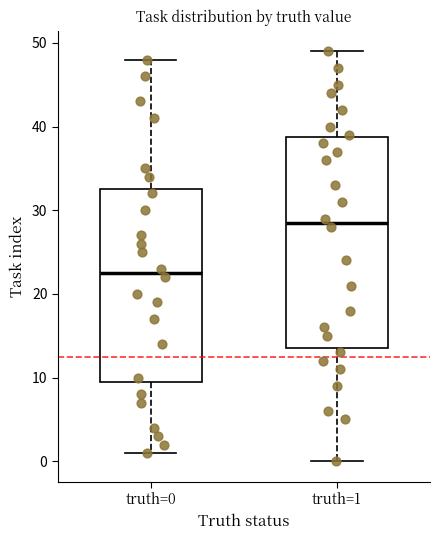

Reading left to right, transcribe this box plot: for each box, give where its median line is, the range the box spans, and where its two whiskers end, as read against the y-axis. The values are not printed on the chart, so give them approximately, as read against the axis.

truth=0: median 23, box 10 to 33, whiskers 1 to 48
truth=1: median 29, box 14 to 39, whiskers 0 to 49